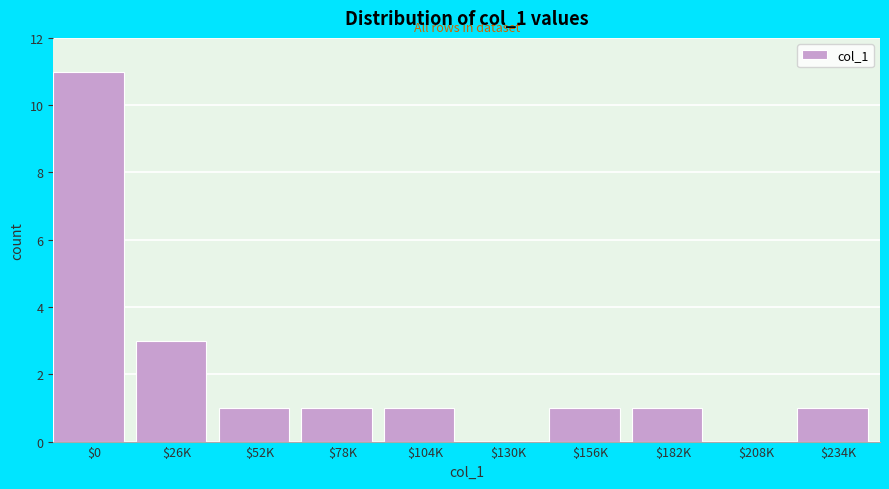

At which label is the value closest to 5?

$26K